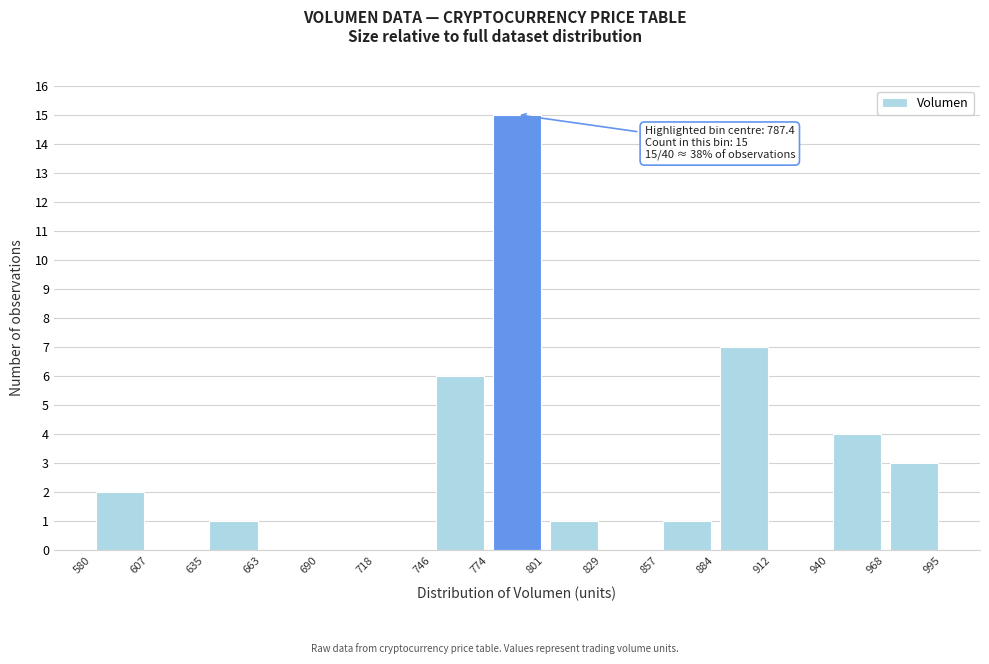

Over which range of the x-axis is the bar tallest?

774 to 801